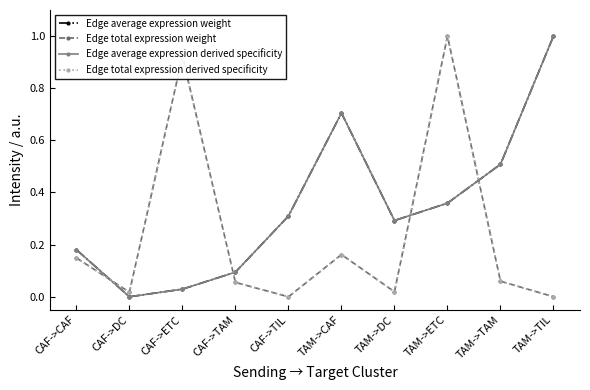

Between which two adjacent categories do Edge total expression weight and Edge total expression derived specificity first intersect?

TAM->TAM and TAM->TIL